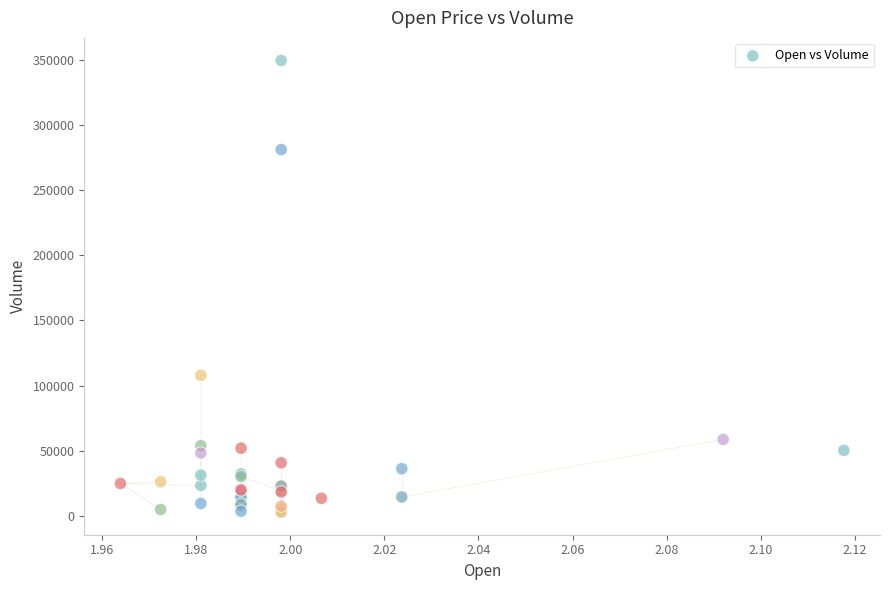

What Y value in the scatter plot is closest to 176200?

107900